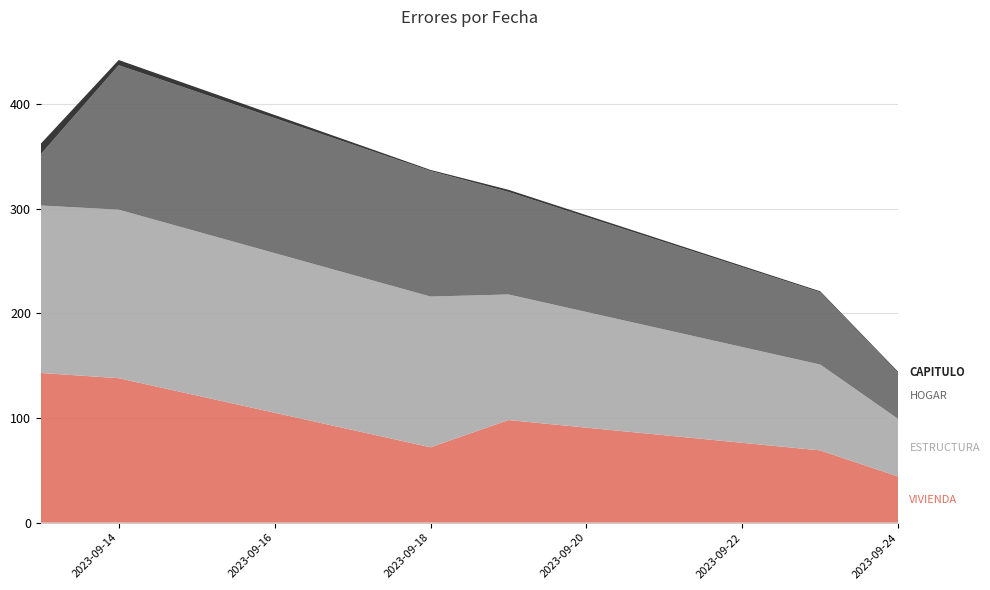

Reading right to left, what are all the values shown in this chart?

VIVIENDA: 44	69	98	72	138	143
ESTRUCTURA: 55	82	120	144	161	160
HOGAR: 44	69	98	120	138	49
CAPITULO: 1	1	2	1	5	10